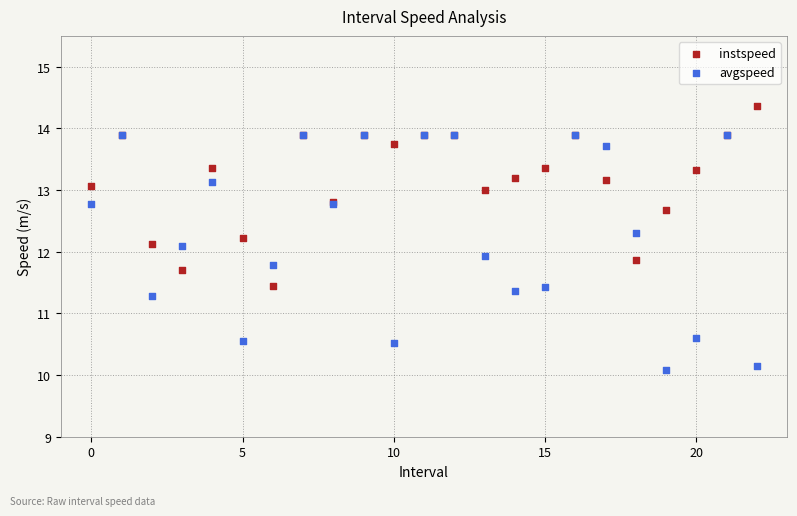

In the avgspeed series, what Y value is closest to 11?

11.3